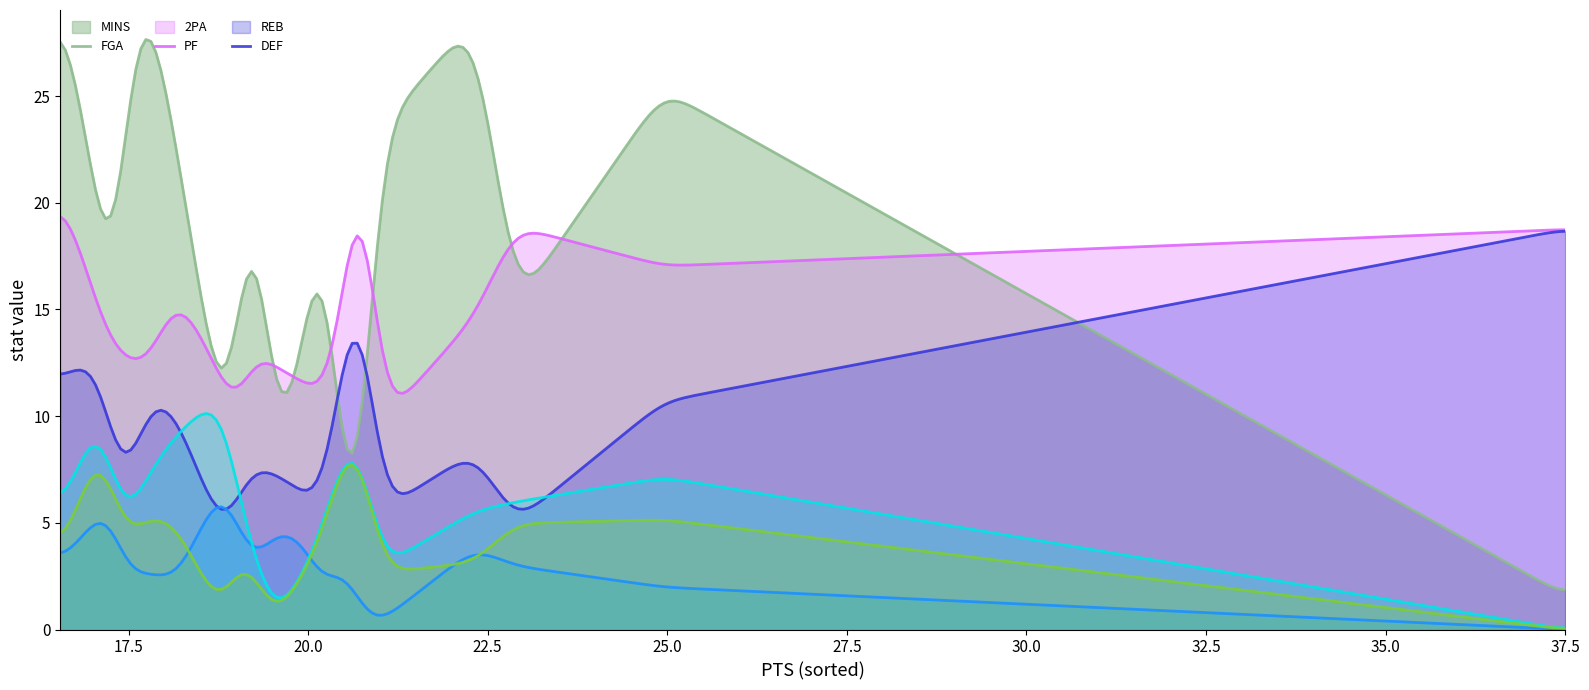

The value of REB at L. Pallingayan is -5.0. True or false?

False